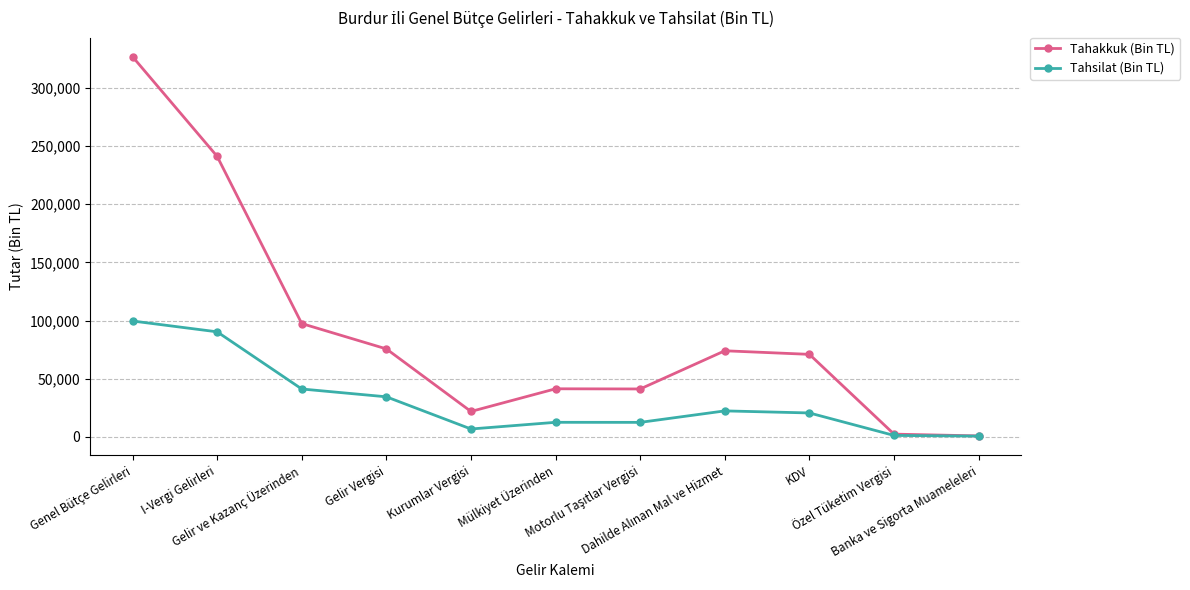

Which series has the largest total across all categories?

Tahakkuk (Bin TL)